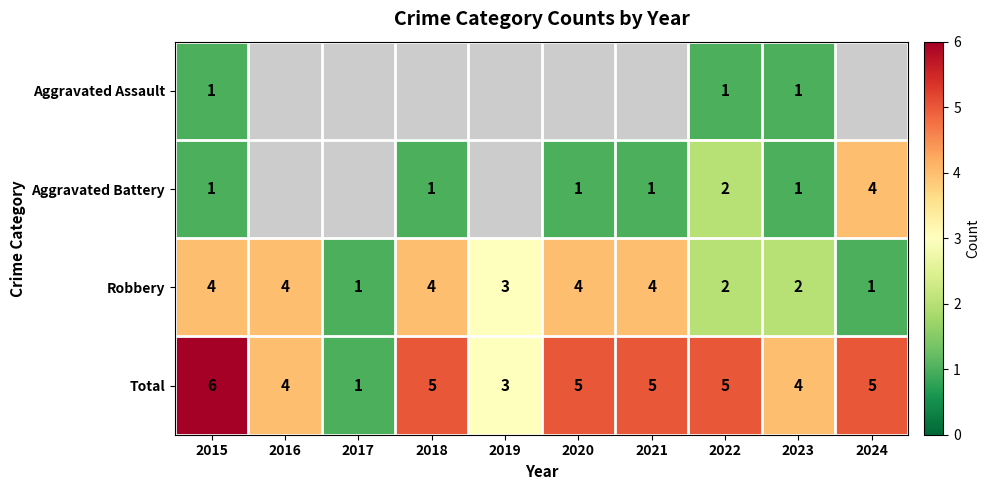

Is the value of Total at 2022 greater than the value of Robbery at 2016?

Yes